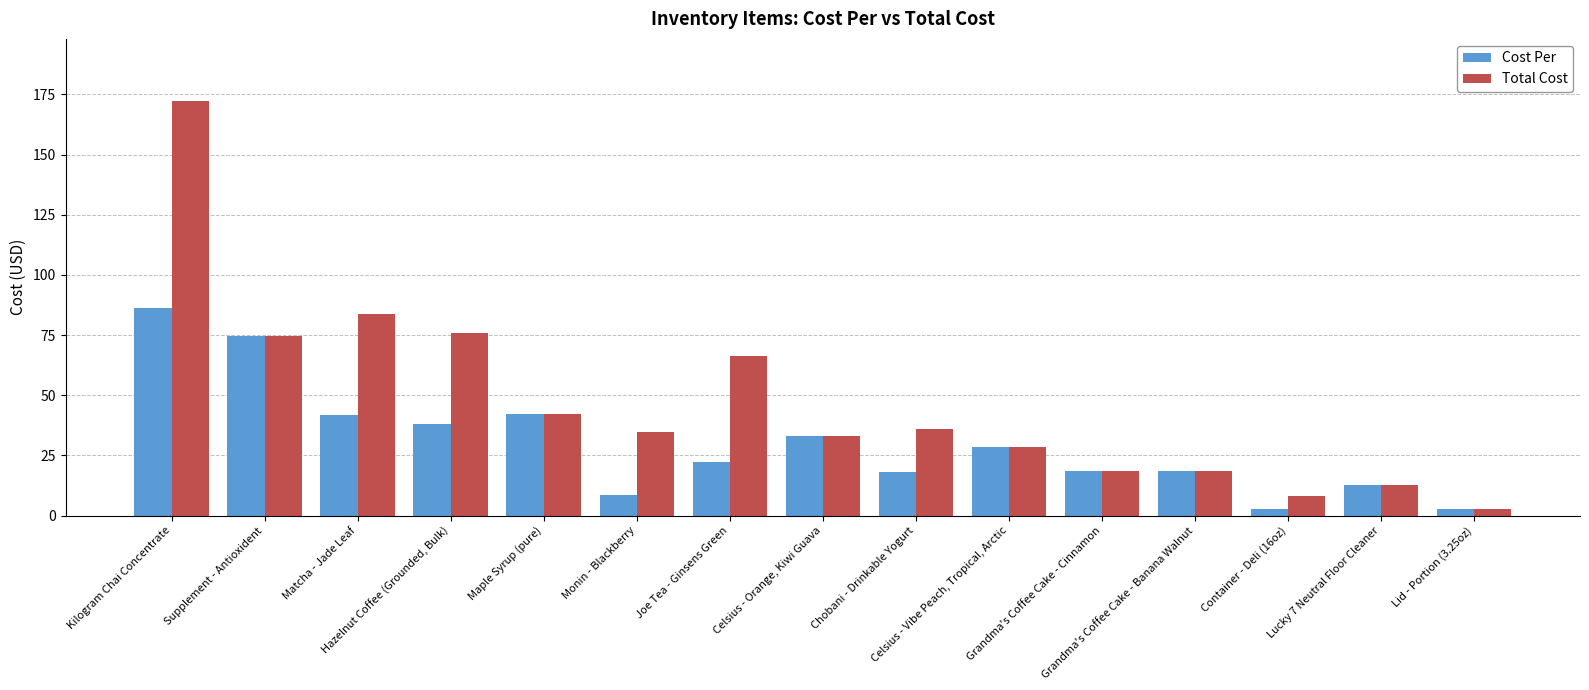

List the series in order of their peak value, highest first.

Total Cost, Cost Per